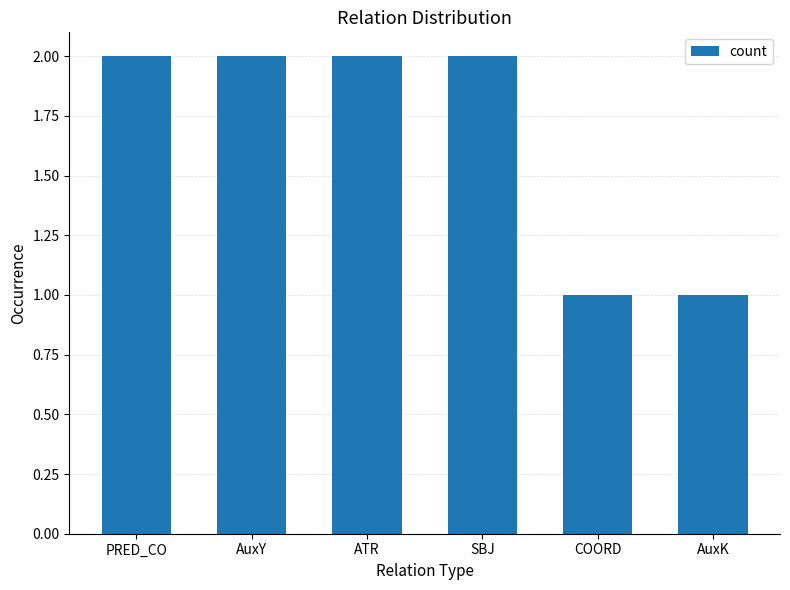

Reading left to right, list all the values displayed in this chart.

PRED_CO=2	AuxY=2	ATR=2	SBJ=2	COORD=1	AuxK=1